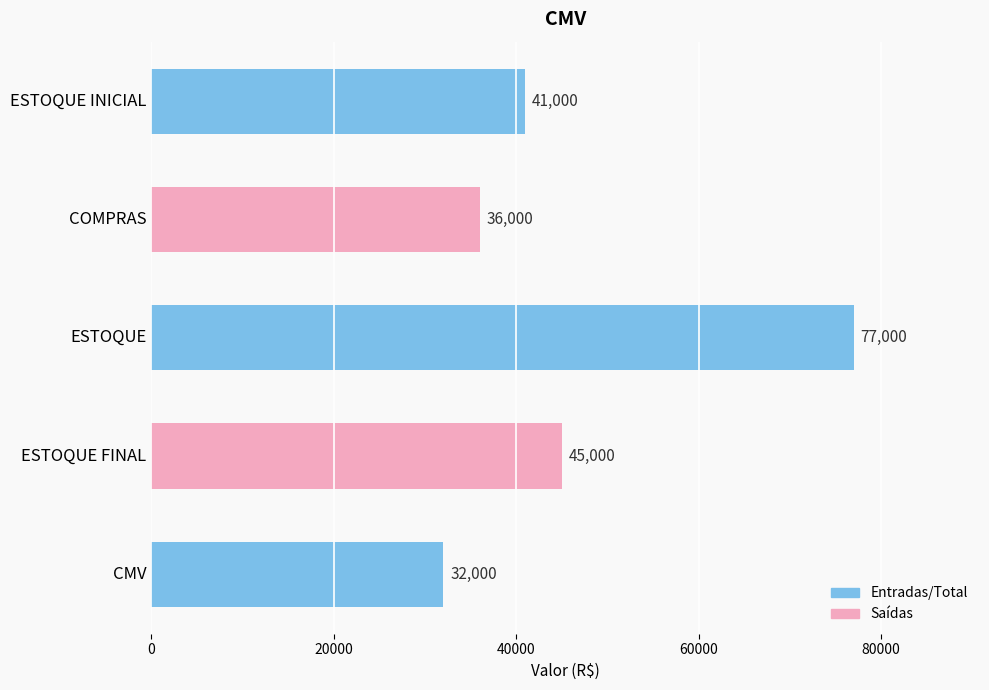

Which category has the highest value across all series?

ESTOQUE